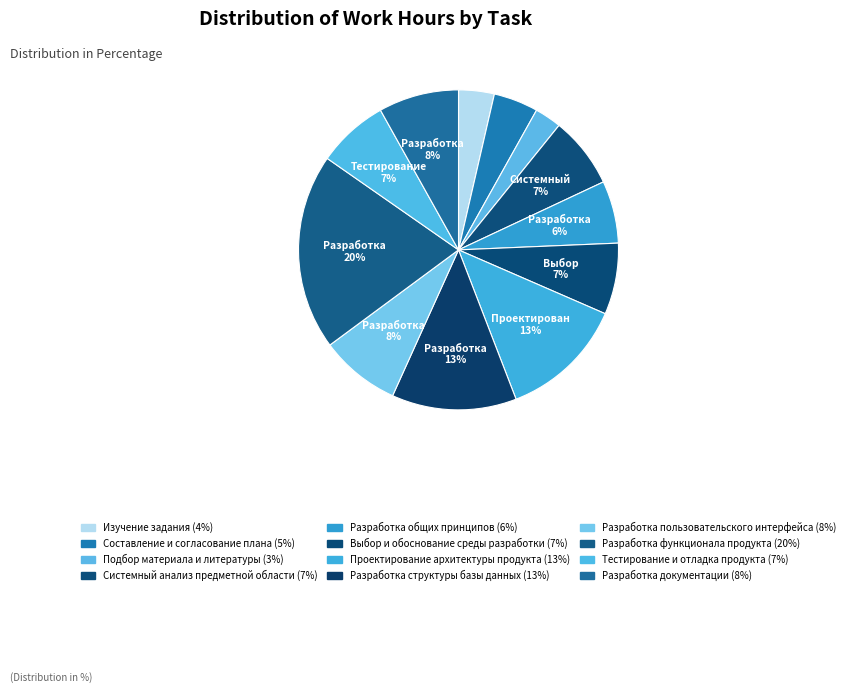

True or false: Проектирование архитектуры продукта accounts for 13% of the total.

True